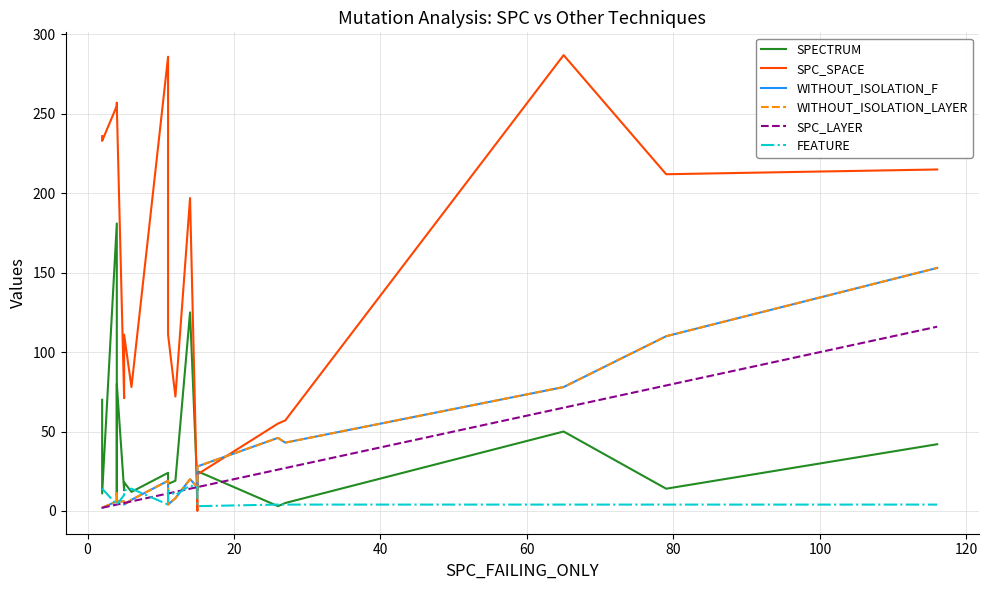

What is the label of the 6th point from the left?

80